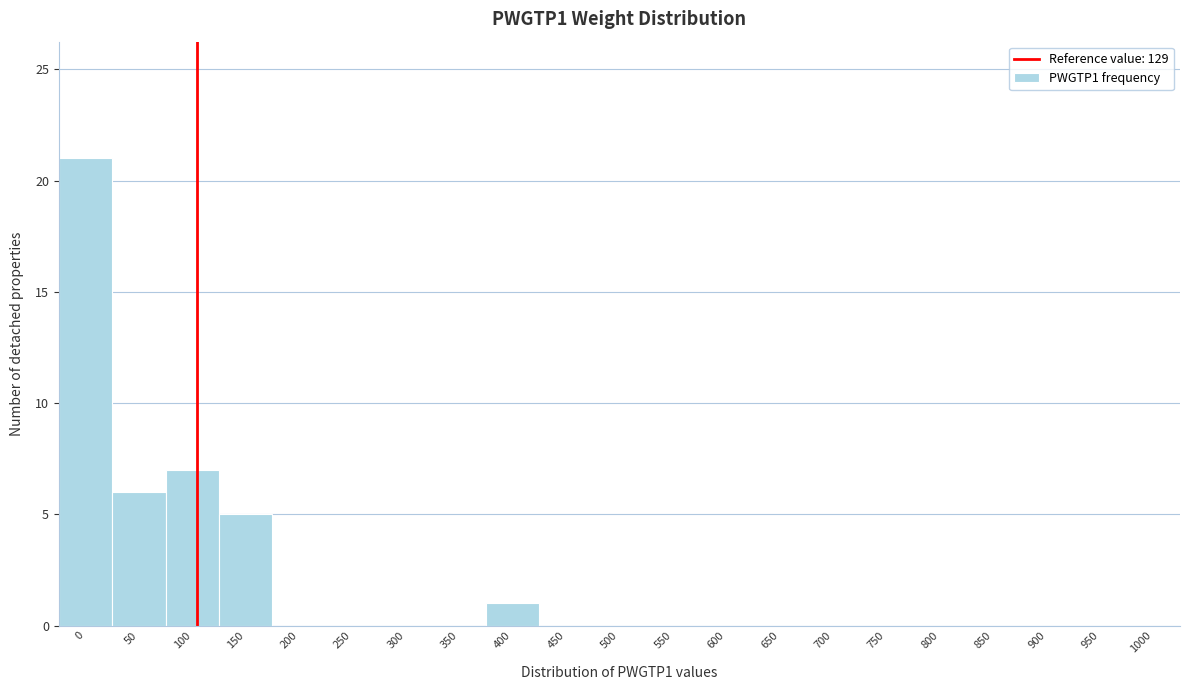

Reading left to right, transcribe all the data shown in this chart.

0=21	50=6	100=7	150=5	200=0	250=0	300=0	350=0	400=1	450=0	500=0	550=0	600=0	650=0	700=0	750=0	800=0	850=0	900=0	950=0	1000=0